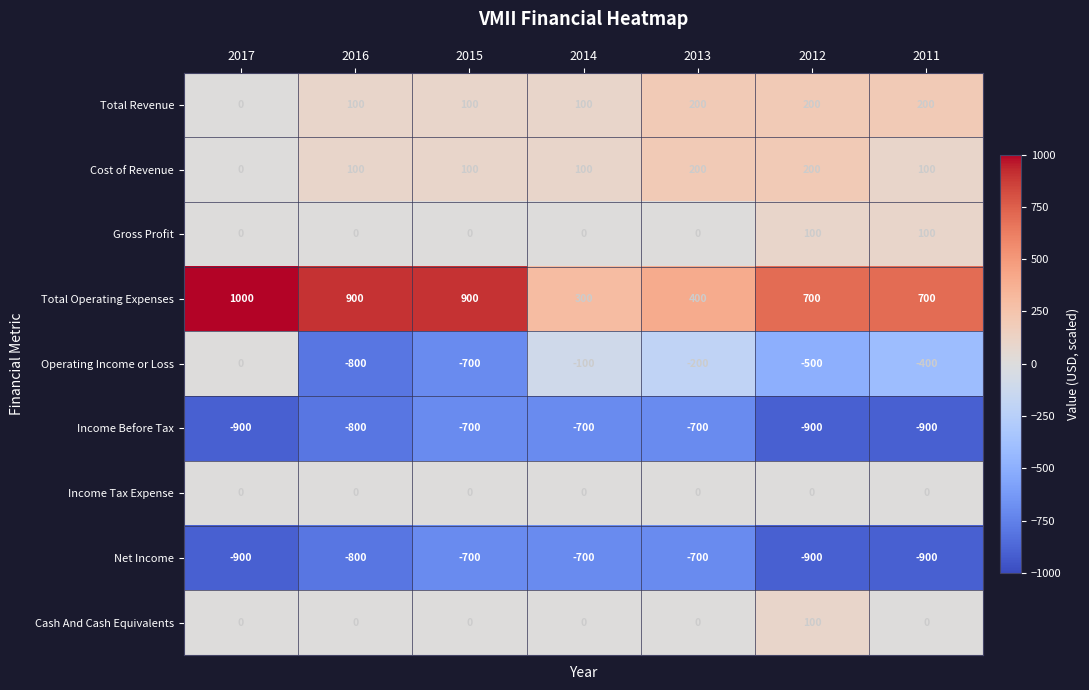

Which series has the largest range (max minus min)?

Operating Income or Loss